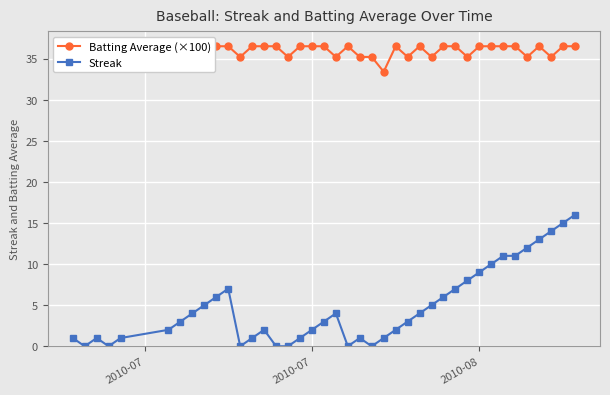

List the series in order of their overall mean, lowest first.

Streak, Batting Average (×100)